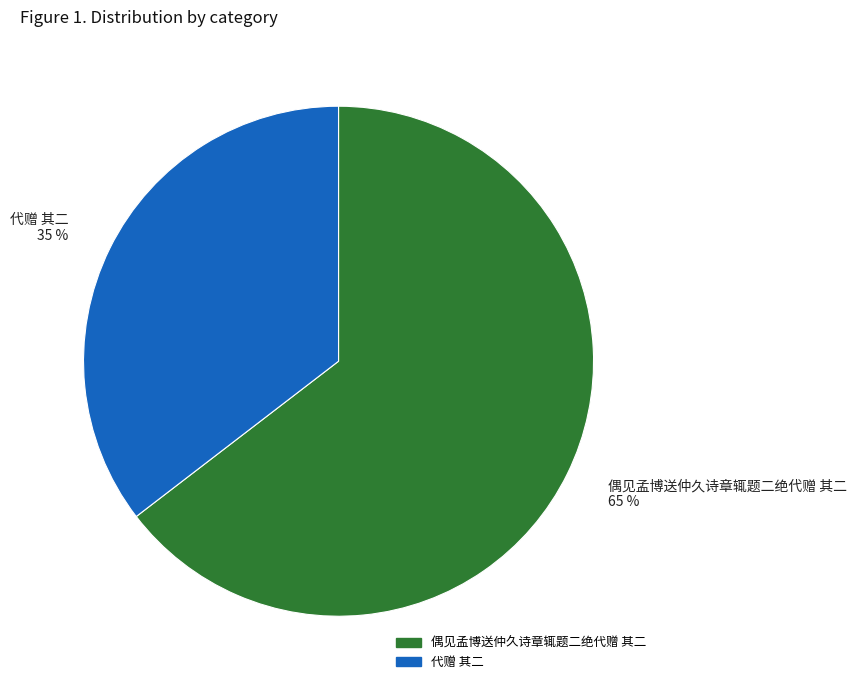

To the nearest percent, what is the combined percentage of 代赠 其二 35 % and 偶见孟博送仲久诗章辄题二绝代赠 其二 65 %?

100%